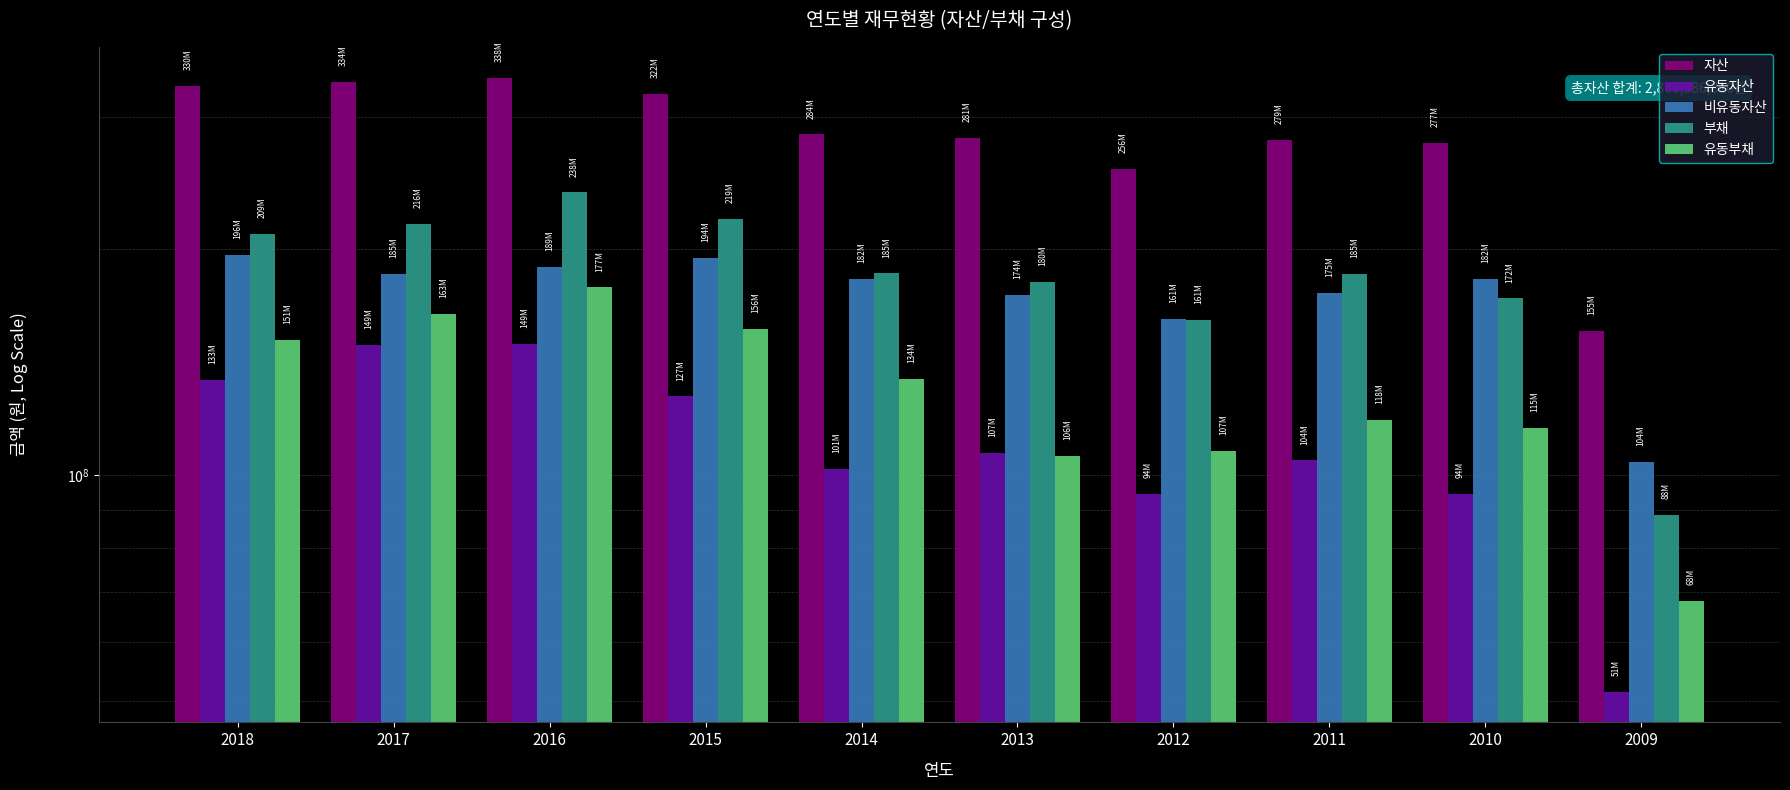

How many groups of bars are there?

10